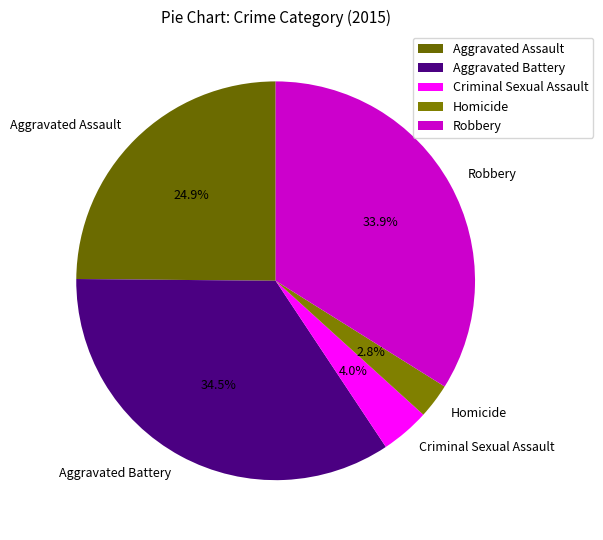

Does any single category account for the majority?

No